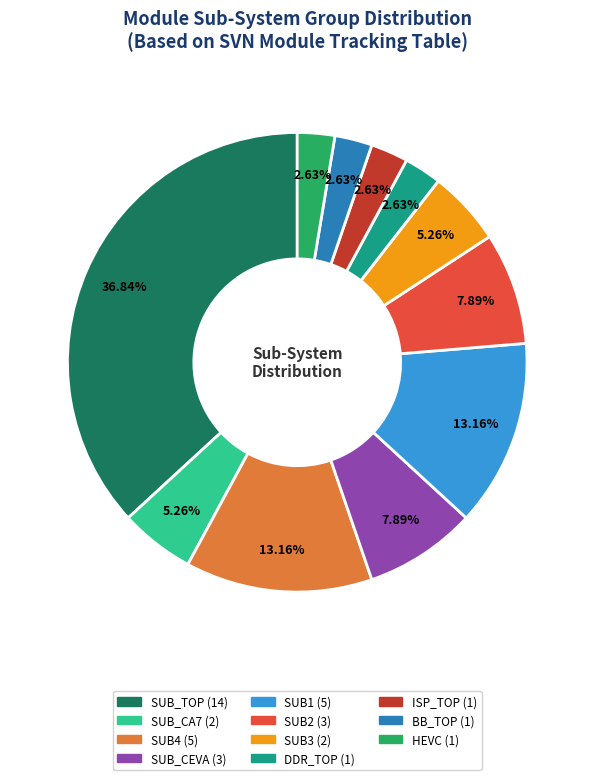

Which has a higher value, BB_TOP or SUB_CEVA?

SUB_CEVA